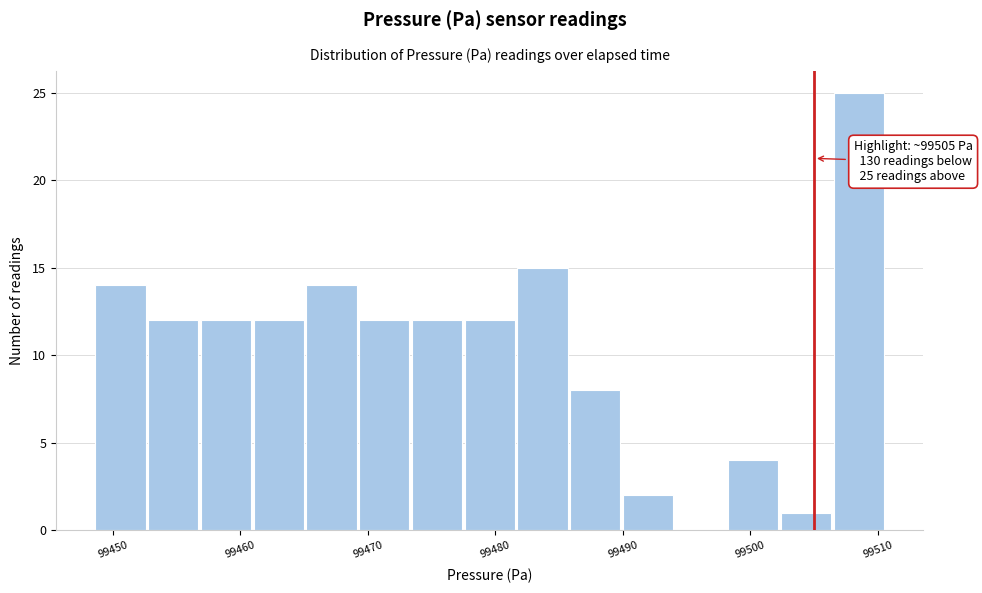

Over which range of the x-axis is the bar tallest?

99507 to 99511